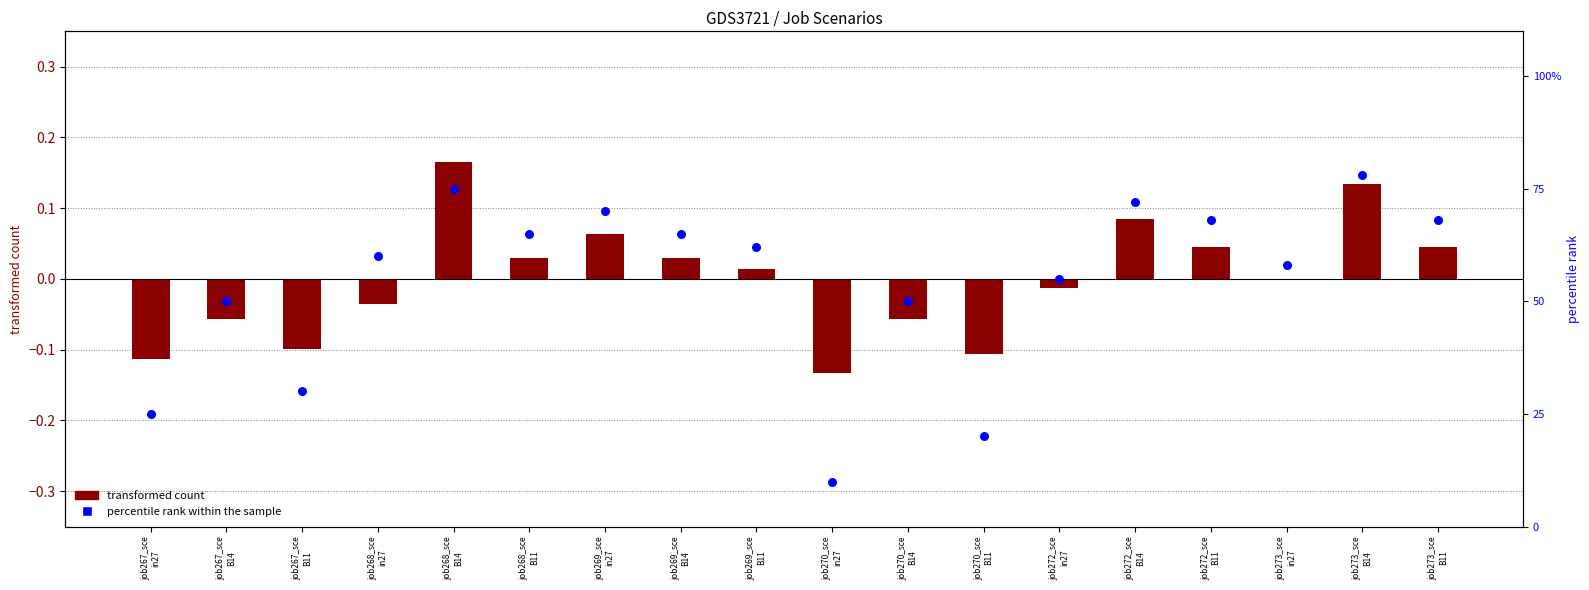

What is the change in value from job268_sce
in27 to job269_sce
B11?

+2